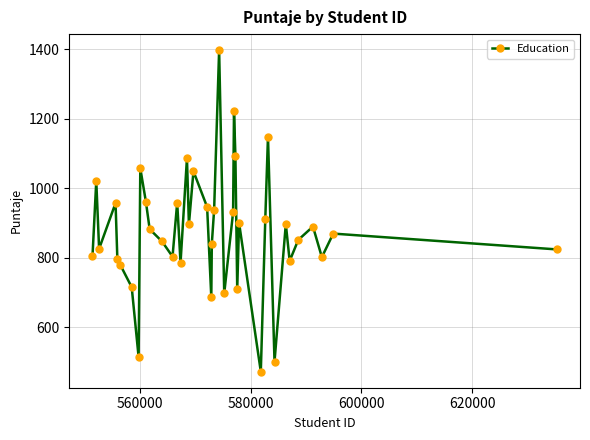

How many data points does each series have?

40